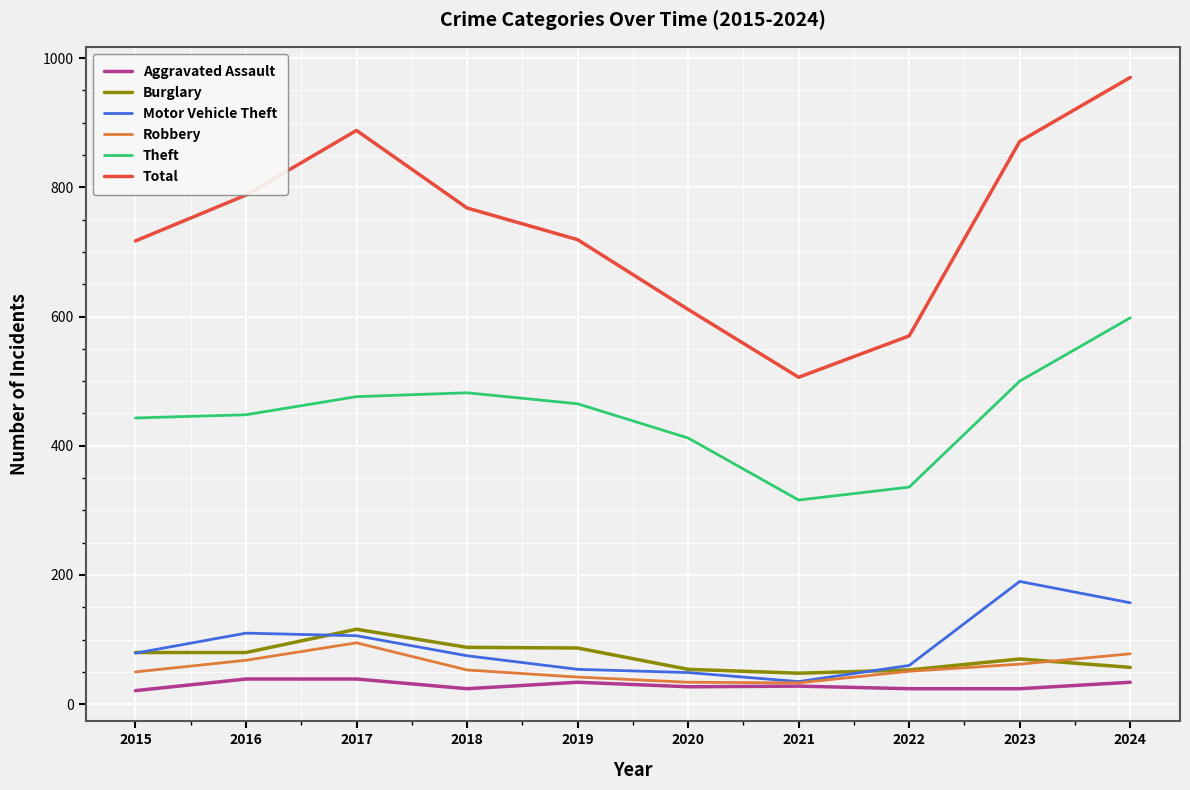

List the series in order of their peak value, highest first.

Total, Theft, Motor Vehicle Theft, Burglary, Robbery, Aggravated Assault